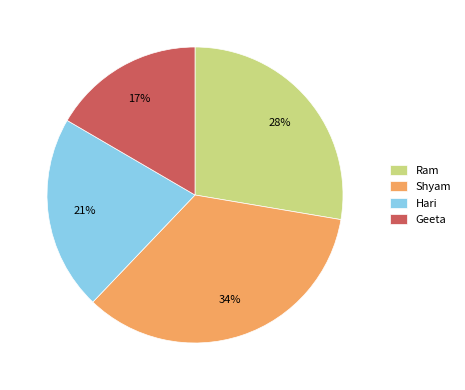

How many segments does this pie chart have?

4